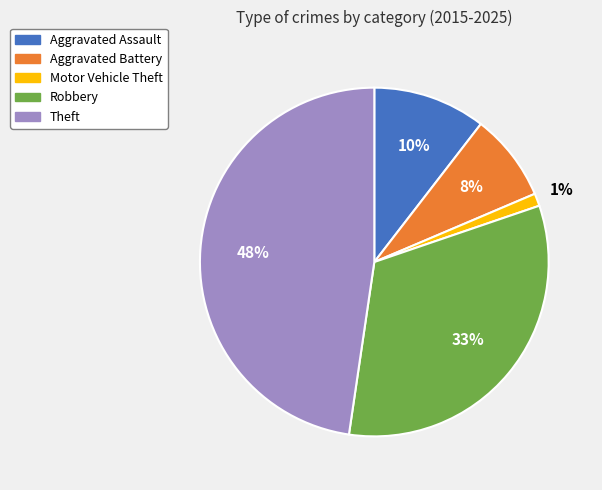

How many segments does this pie chart have?

5